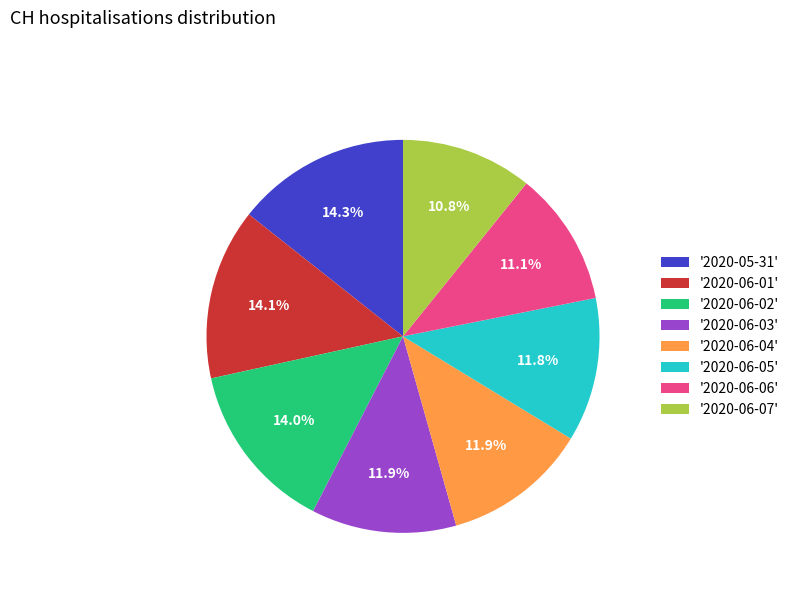

How many segments does this pie chart have?

8